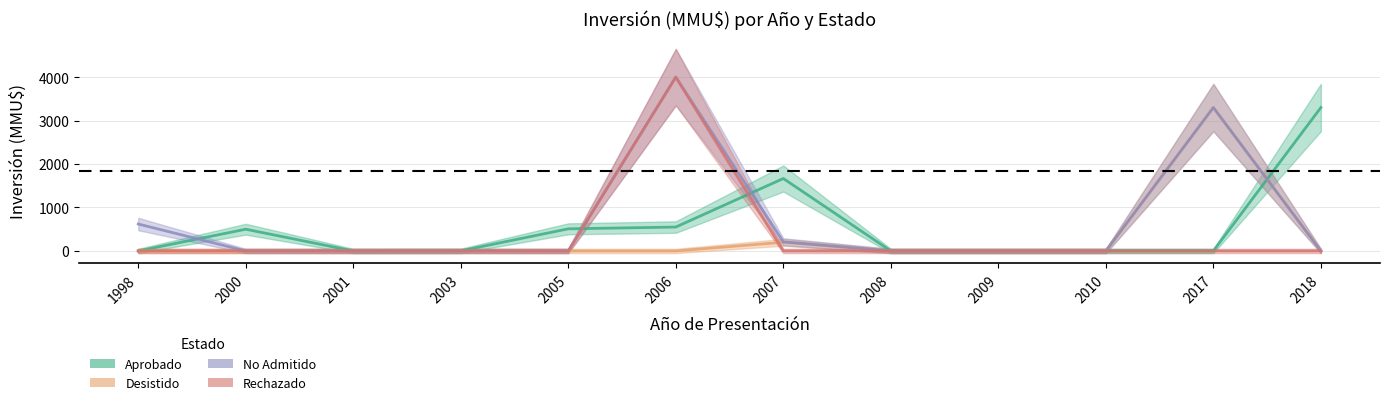

Does the chart have visible grid lines?

Yes